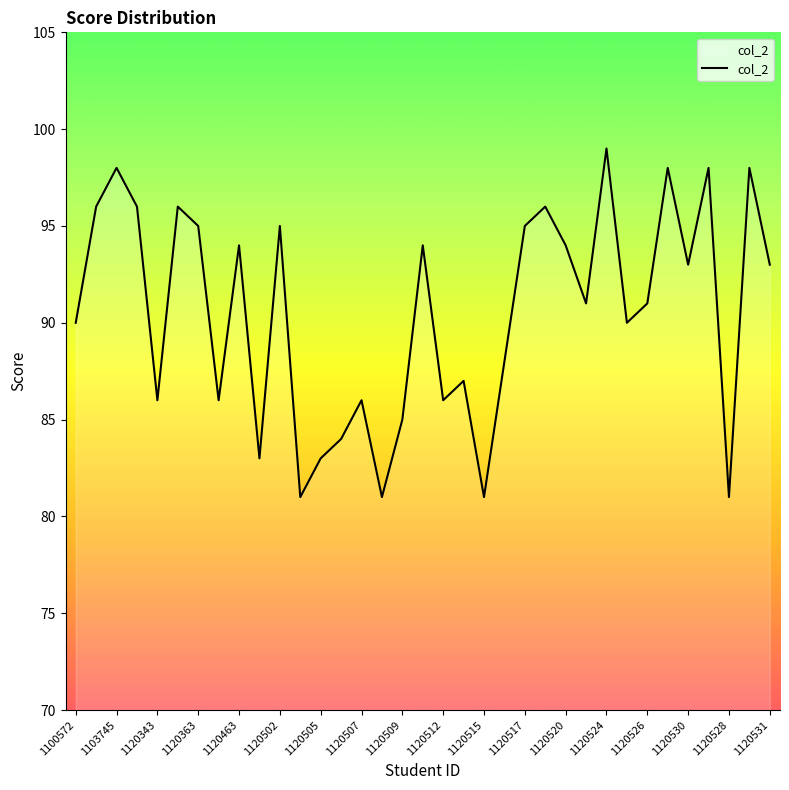

What is the smallest value displayed?

81